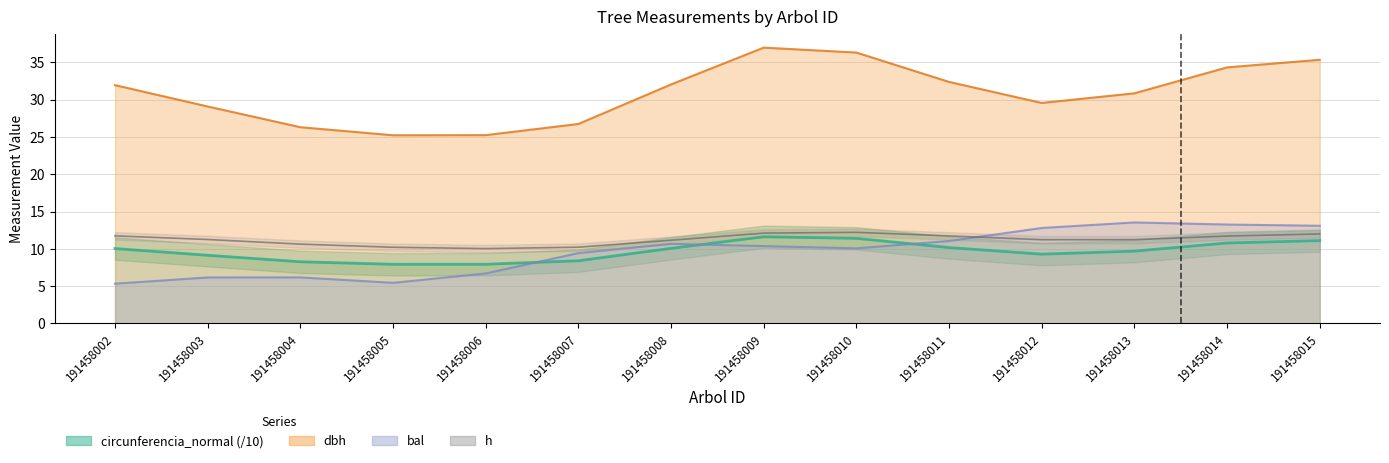

Reading left to right, extract all data points from this chart.

11.7	11.2	10.6	10.2	10.0	10.2	11.2	12.1	12.2	11.7	11.2	11.2	11.7	12.0